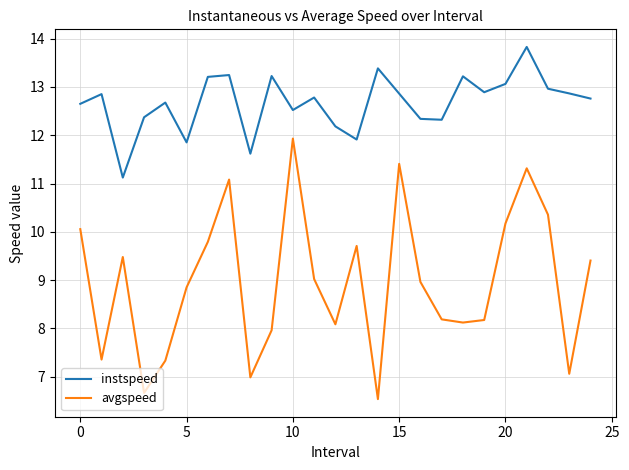

True or false: avgspeed and instspeed cross at least once.

False